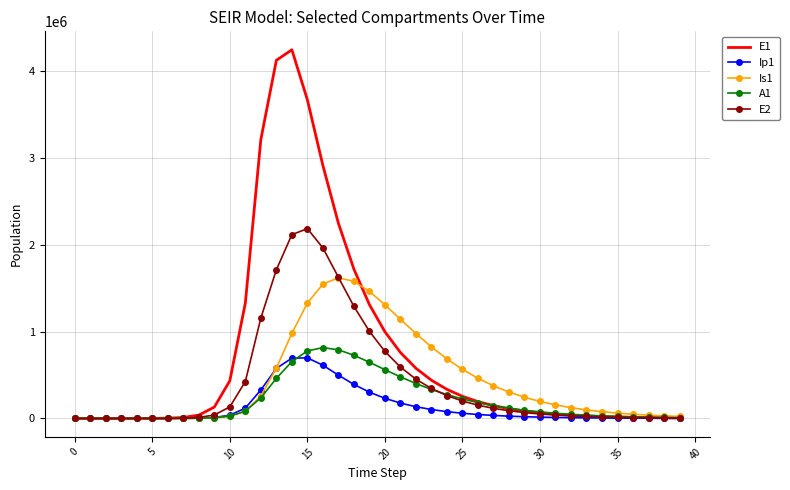

What is the greatest value displayed?

4245557.5